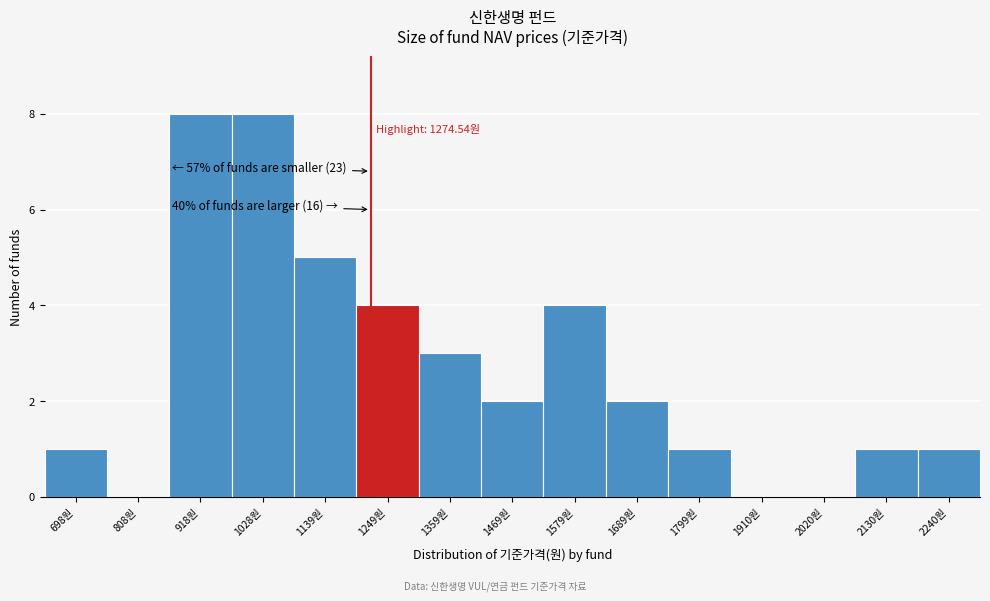

Reading left to right, extract all data points from this chart.

698원=1	808원=0	918원=8	1028원=8	1139원=5	1249원=4	1359원=3	1469원=2	1579원=4	1689원=2	1799원=1	1910원=0	2020원=0	2130원=1	2240원=1